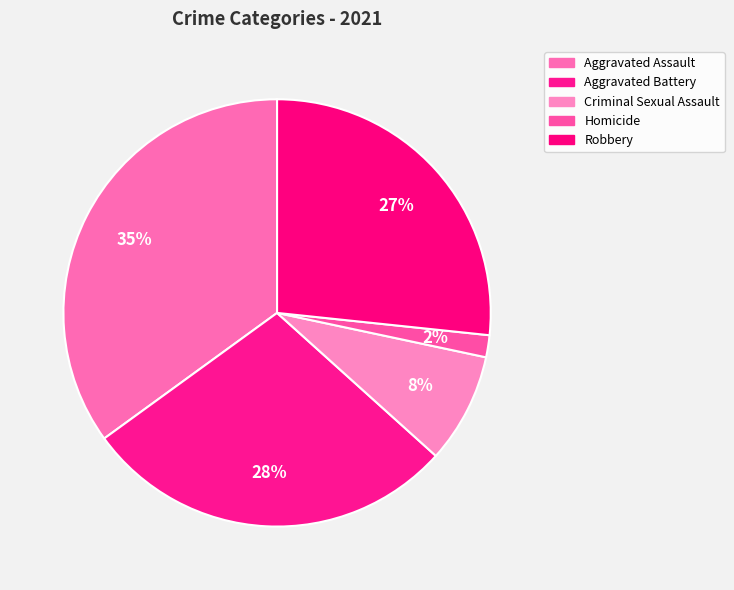

How many slices are in this pie chart?

5